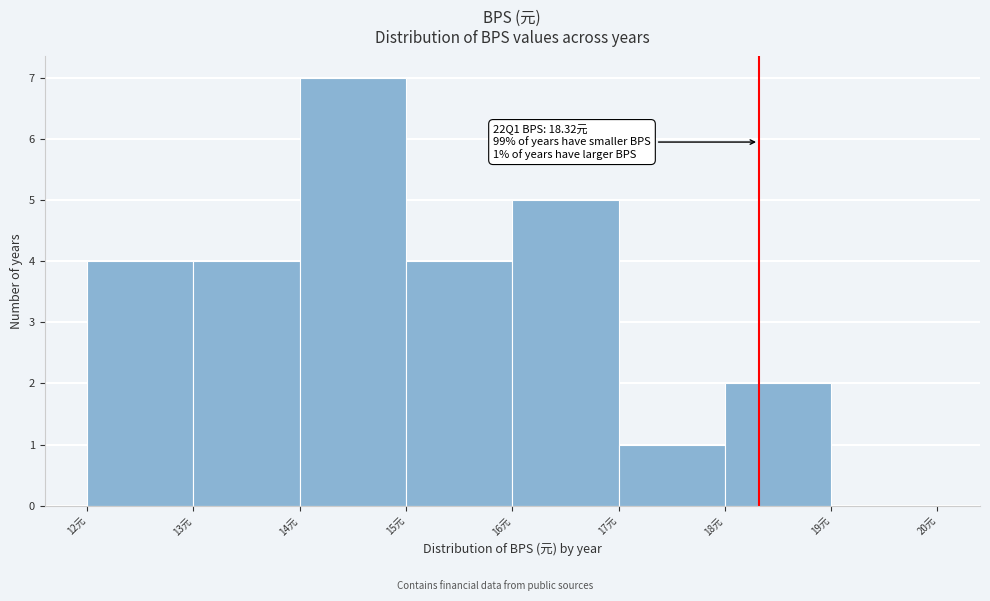

Over which range of the x-axis is the bar tallest?

14 to 15